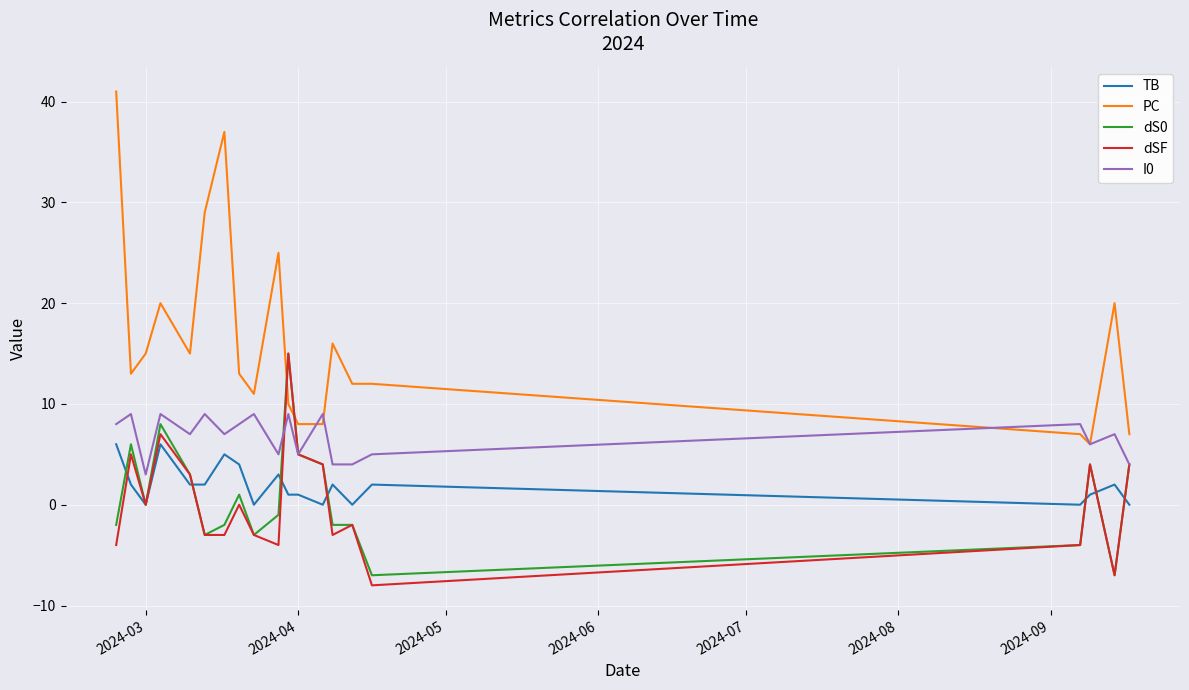

What is the greatest value displayed?

41